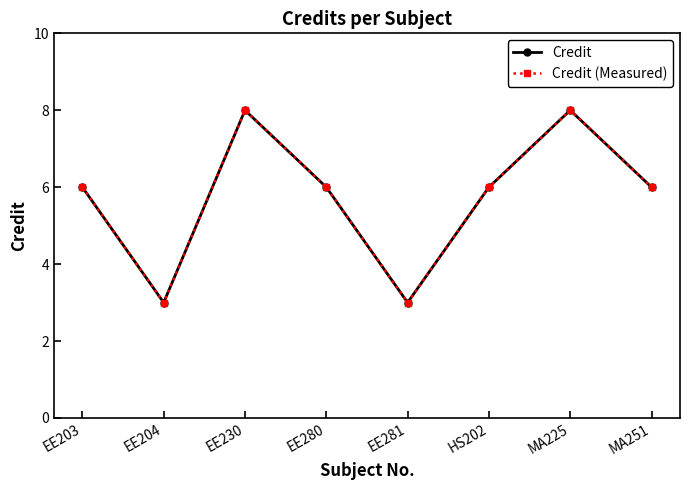

Is this an area chart (filled region under the line)?

No